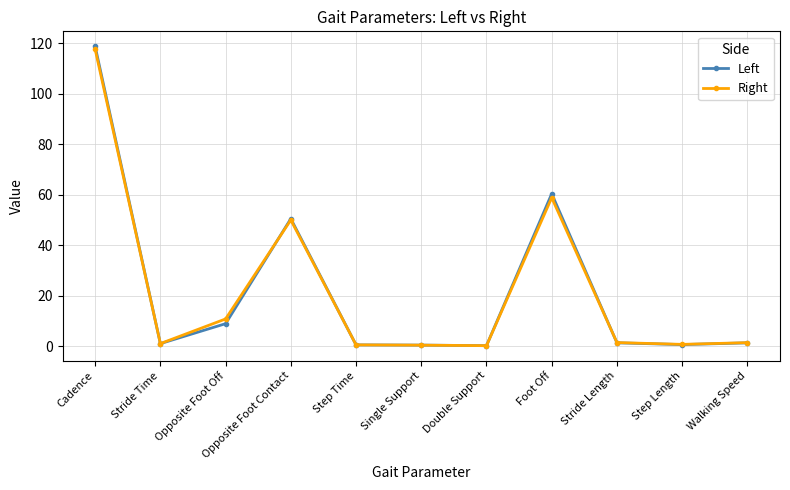

The value of Right at Single Support is 0.4. True or false?

True